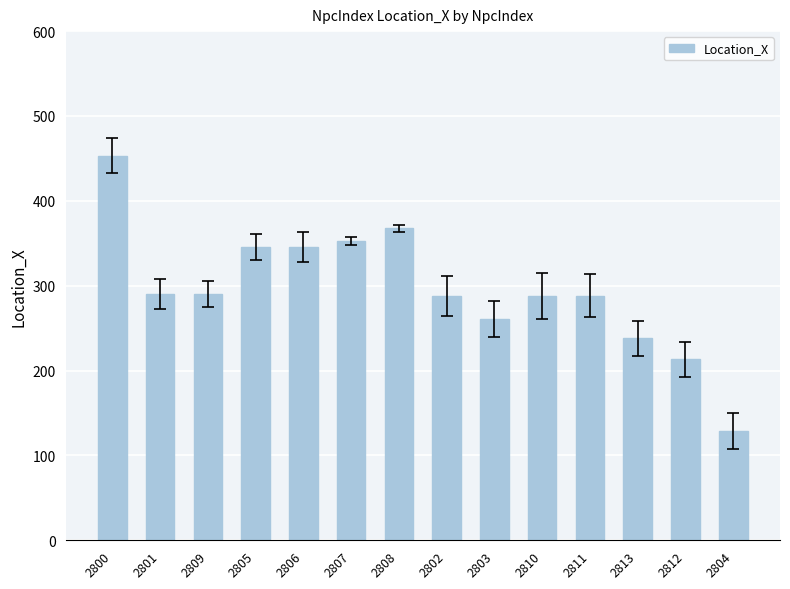

Between 2811 and 2800, which is larger?

2800